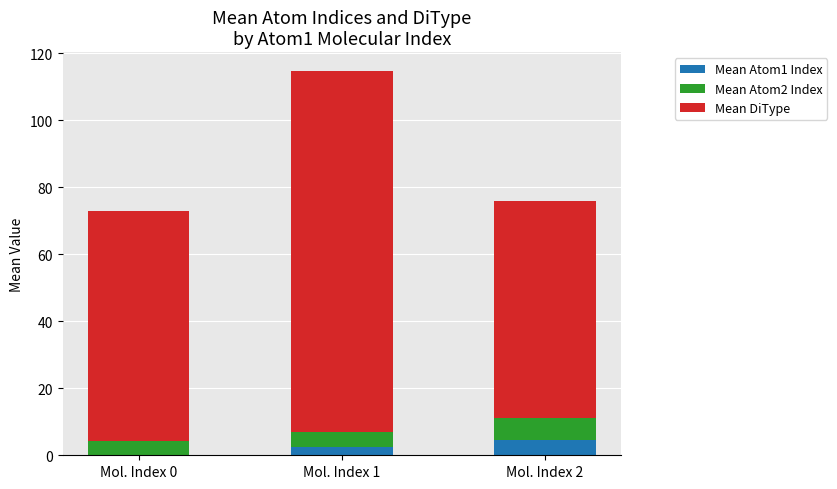

At which category is the sum across all series the highest?

Mol. Index 1